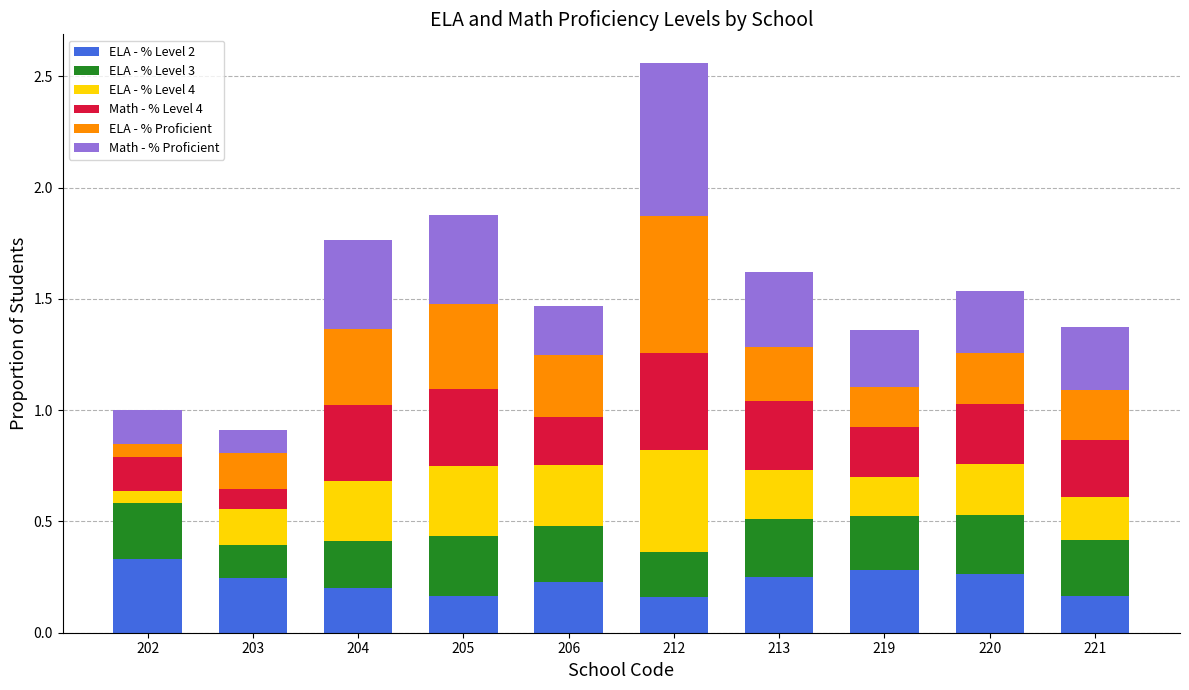

True or false: ELA - % Level 2 has a value of 0.3 at 212.

False